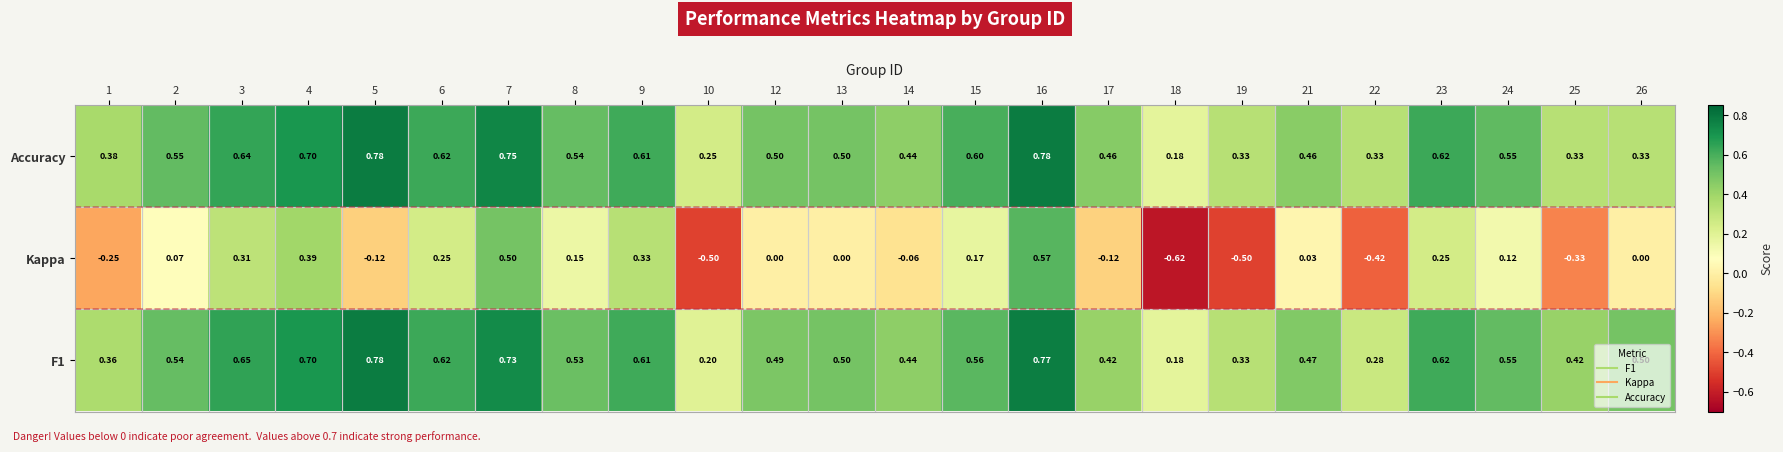

Which series changed the most between 1 and 14?

Kappa